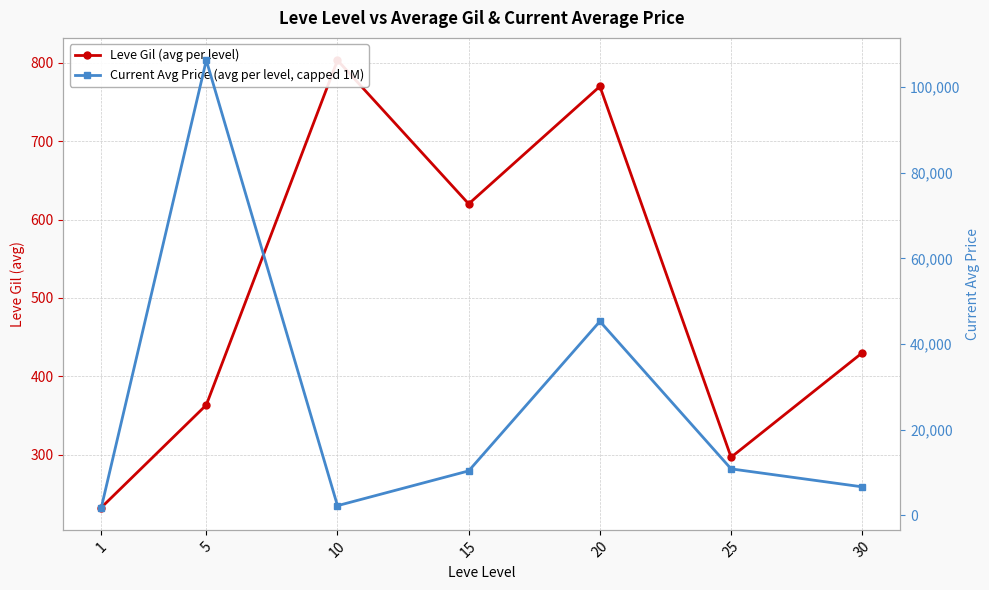

What is the value of the Current Avg Price (avg per level, capped 1M) point at the 2nd from the left?

106274.6